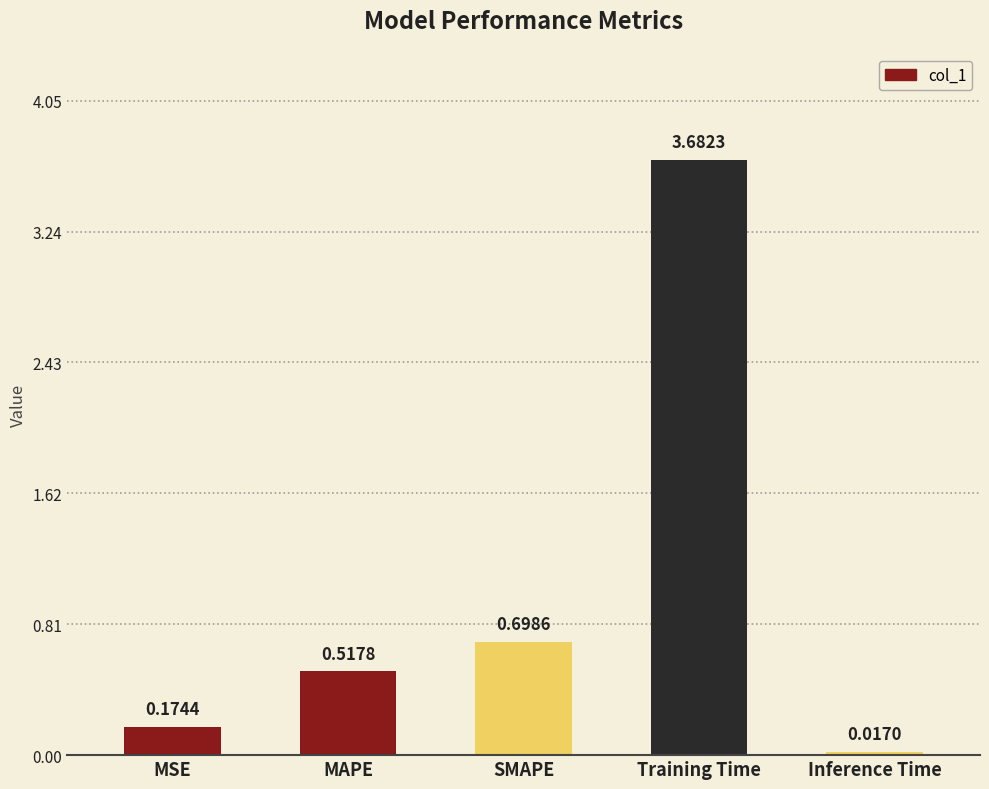

Does the chart contain any negative values?

No